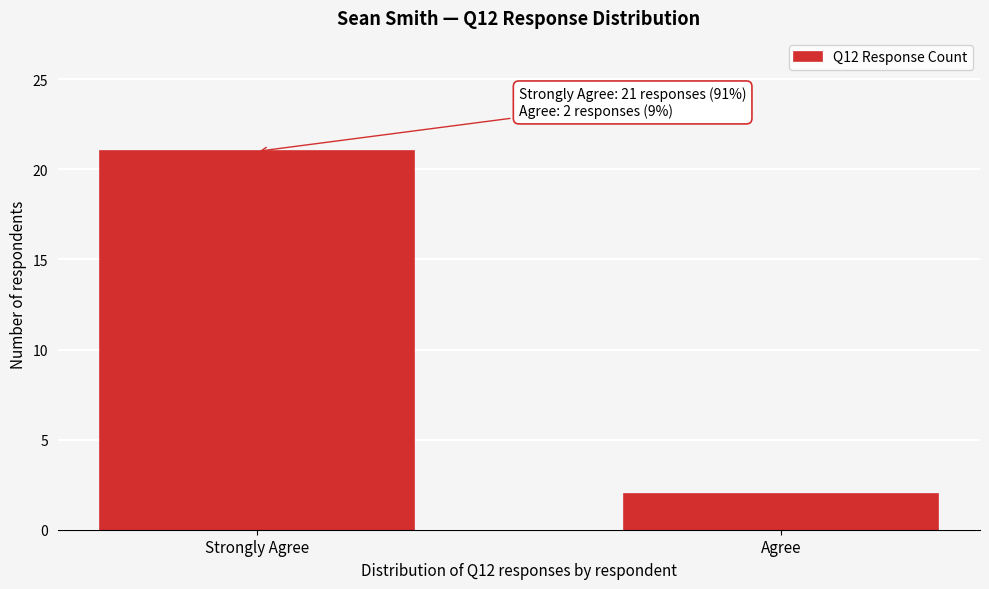

Reading left to right, what are all the values shown in this chart?

21	2